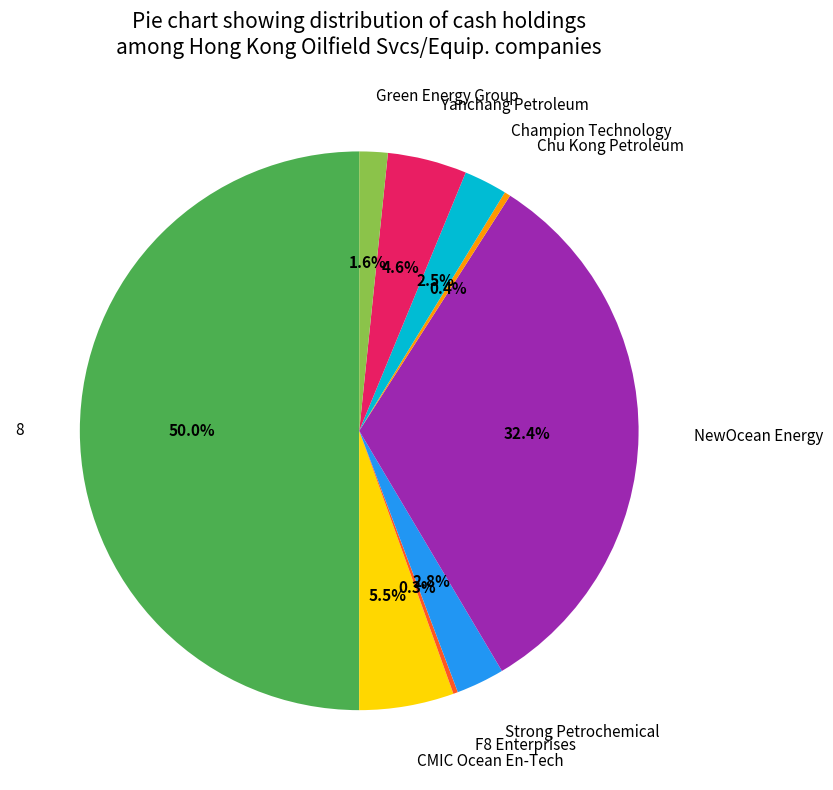

Does Yanchang Petroleum account for over 50% of the chart?

No